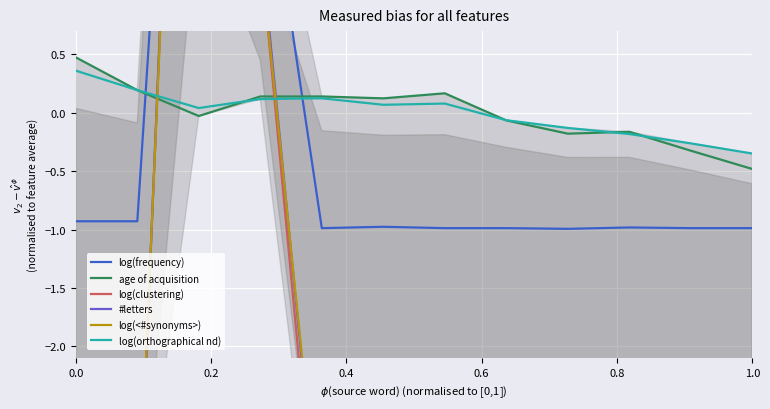

Which category has the lowest value in the log(orthographical nd) series?

1.0